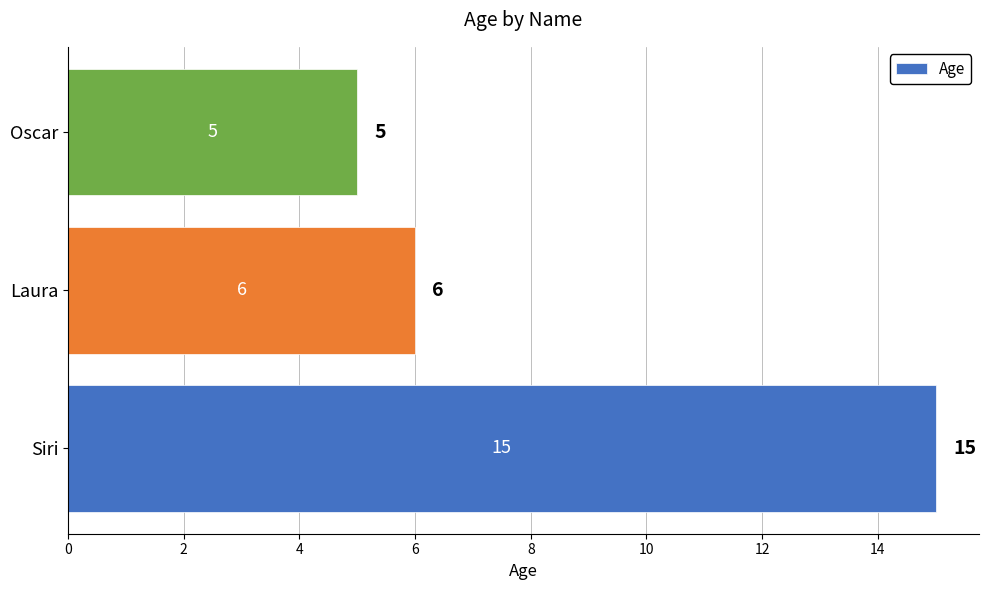

Is it true that the value at Oscar is 5?

True